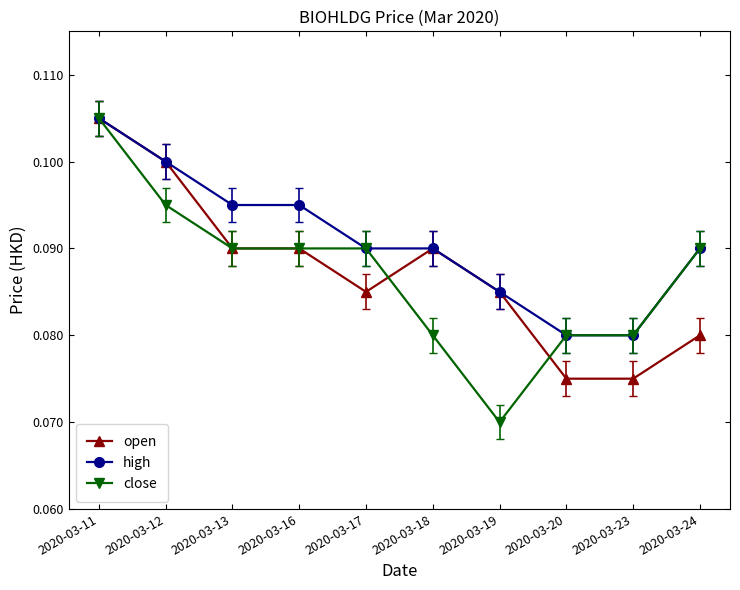

At how many categories does at least one series exceed 0?

10